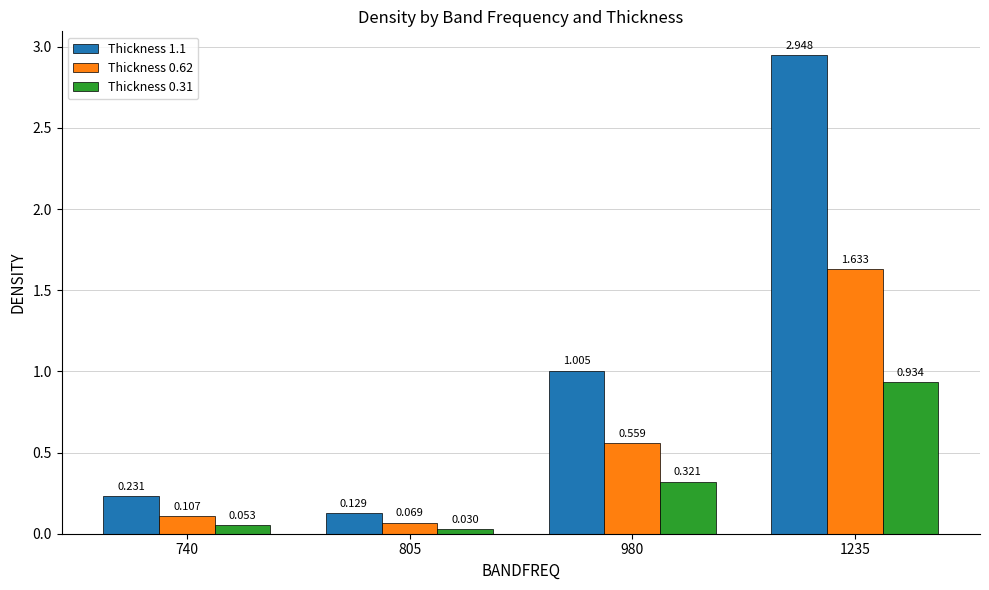

At 805, list the series in order from smallest to largest.

Thickness 0.31, Thickness 0.62, Thickness 1.1